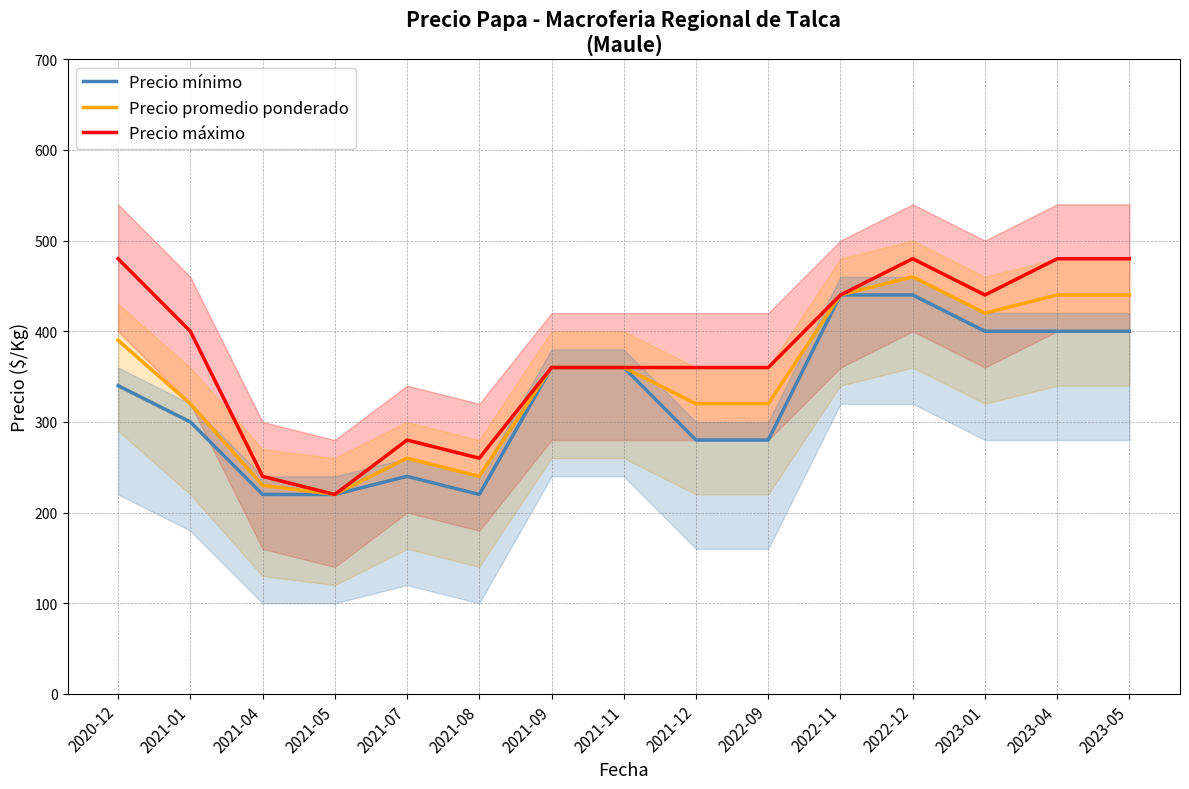

Which category has the lowest value across all series?

2021-04